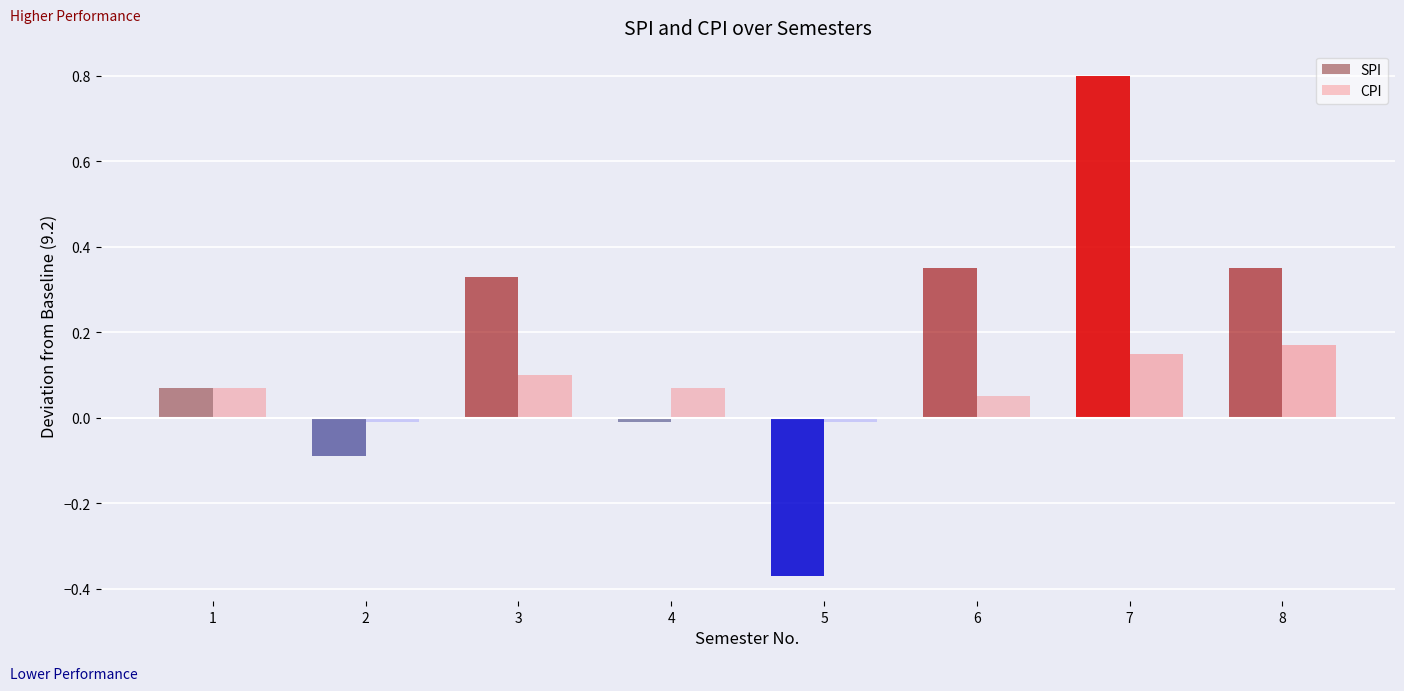

What are all the series names shown in the legend?

SPI, CPI